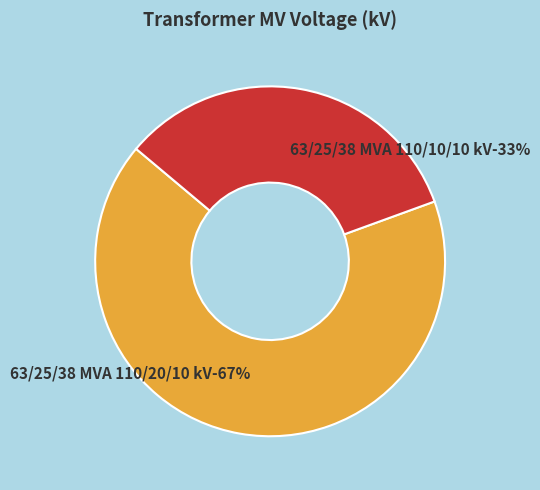

Rank the categories by value from lowest to highest.

63/25/38 MVA 110/10/10 kV, 63/25/38 MVA 110/20/10 kV